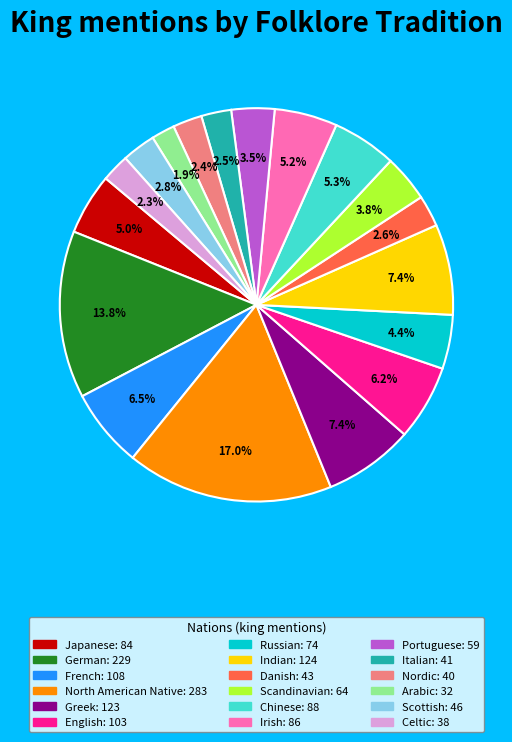

Is there any slice that represents more than half of the pie?

No